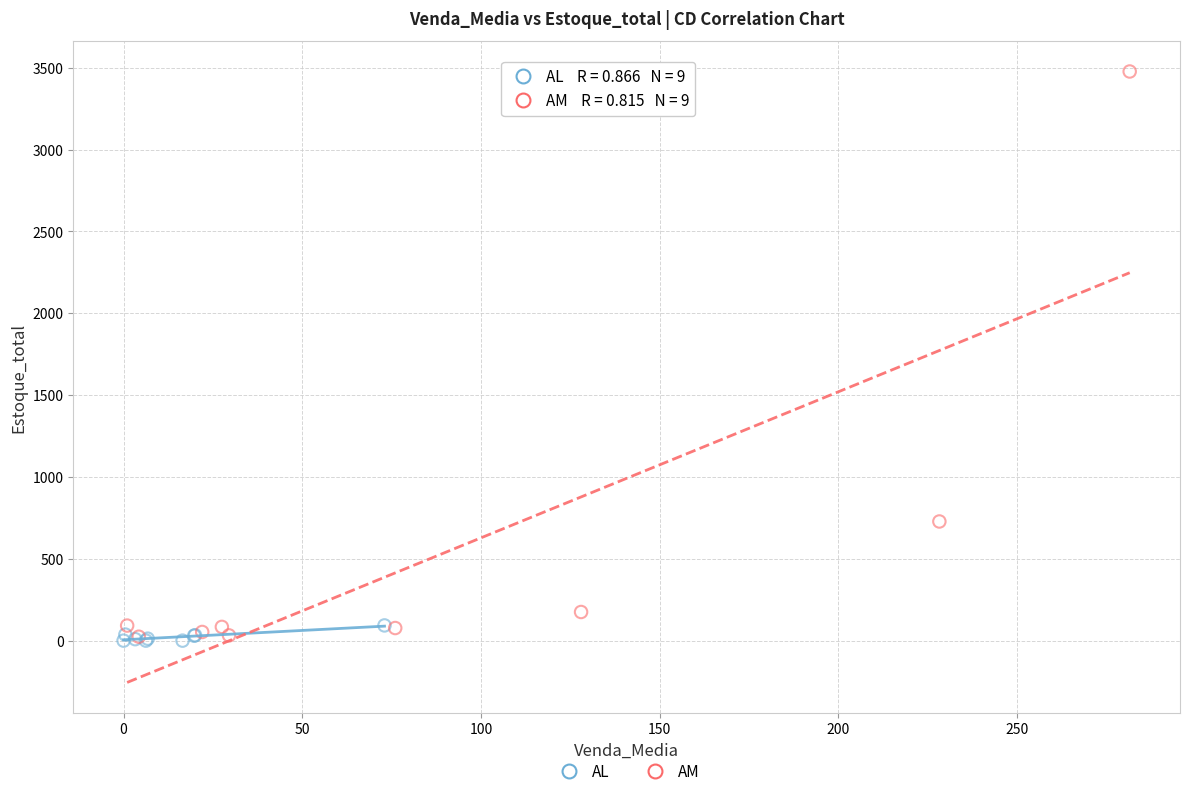

Which series has the widest spread of Y values?

AM